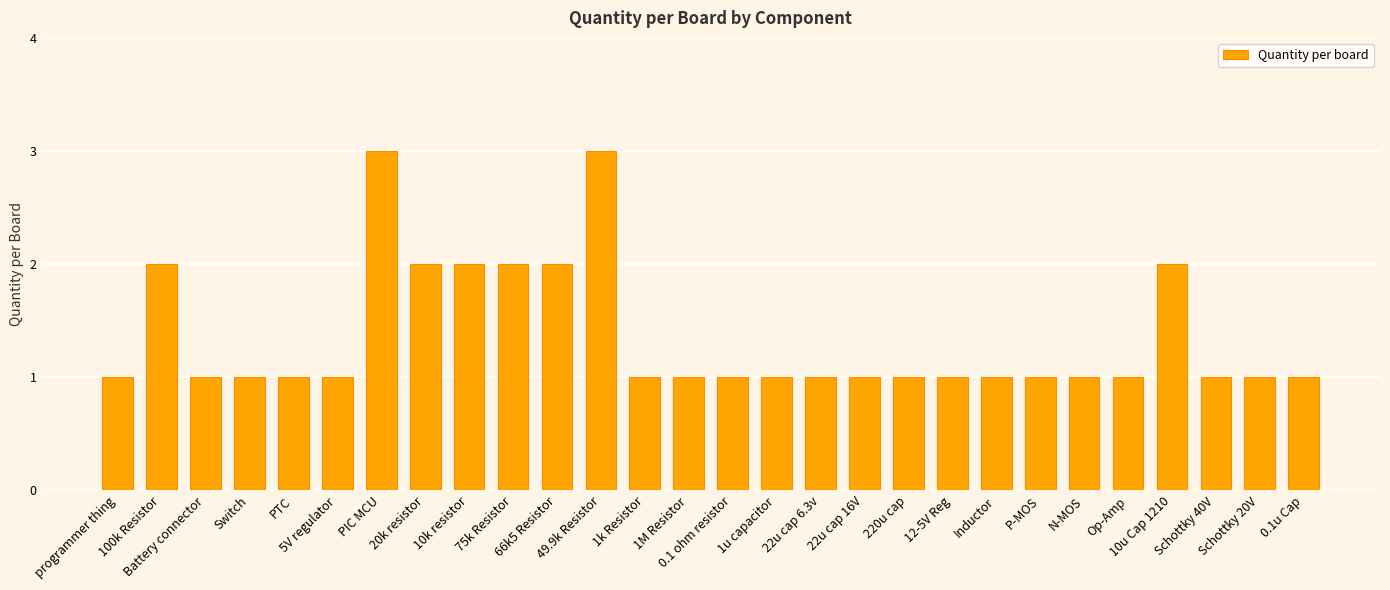

What is the label of the 9th bar from the left?

10k resistor